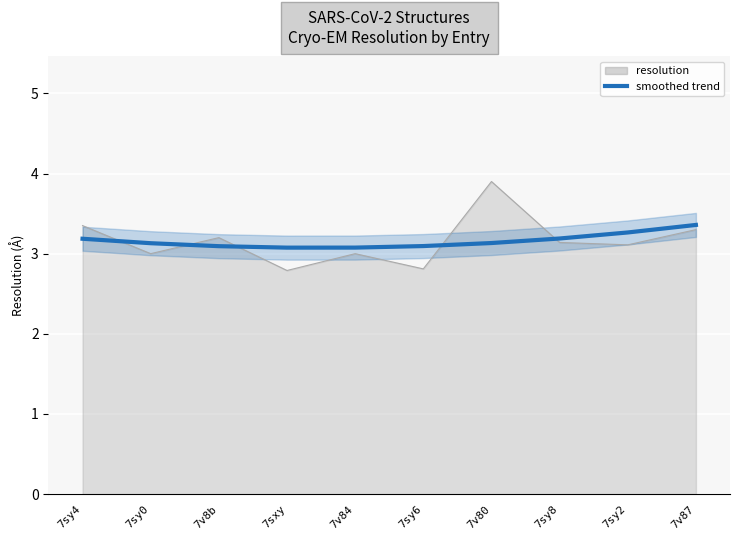

What is the value of the 2nd point from the left?

3.1